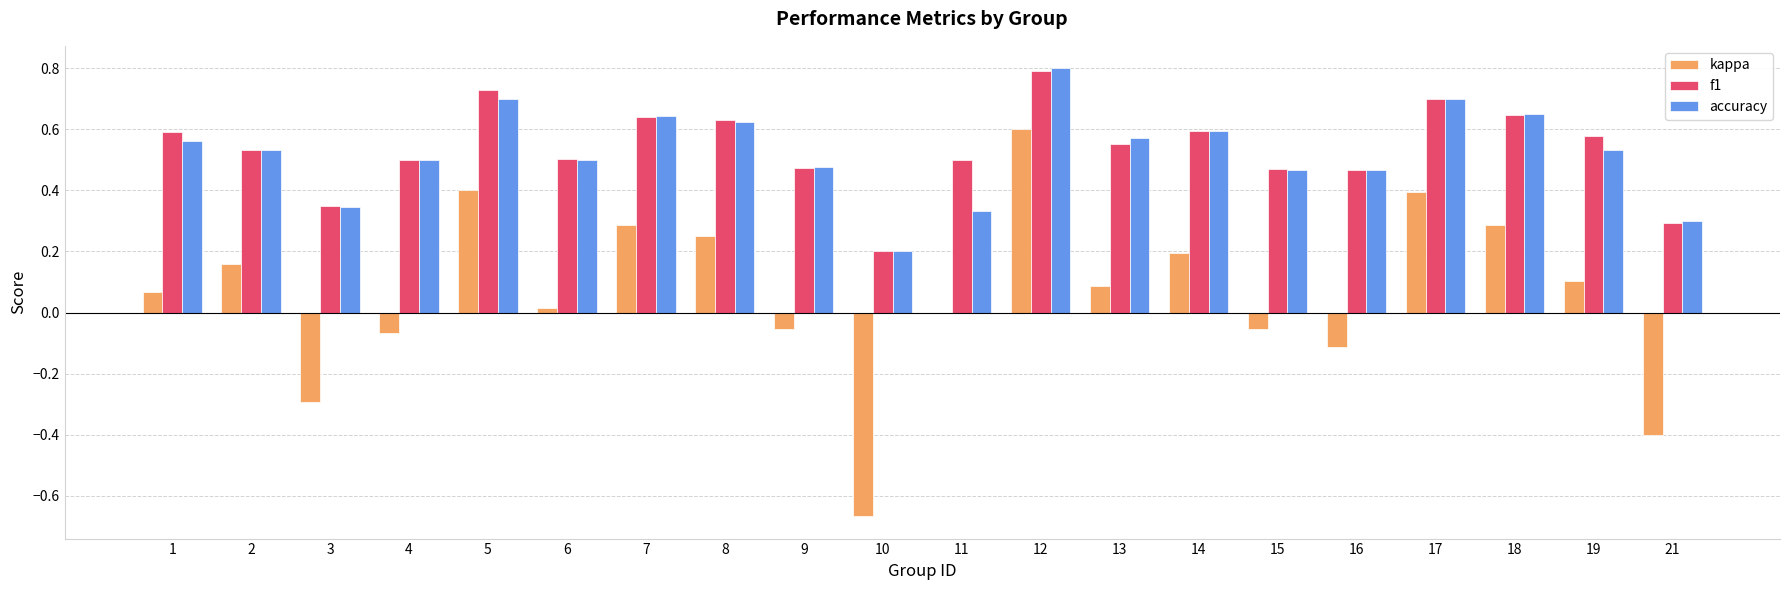

Are the bars horizontal?

No